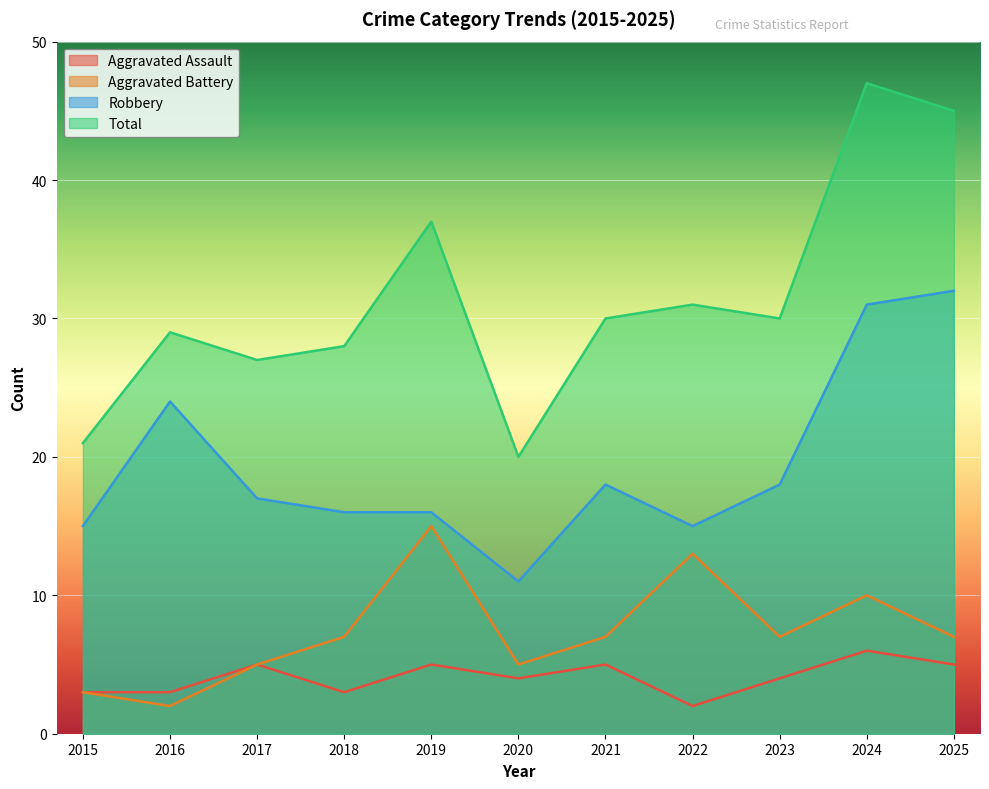

Which series has the largest total across all categories?

Total